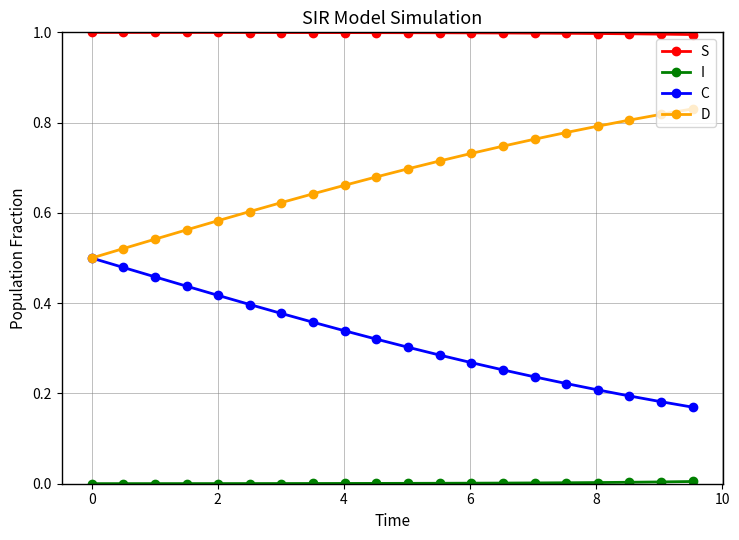

What is the maximum value shown in the chart?

1.0